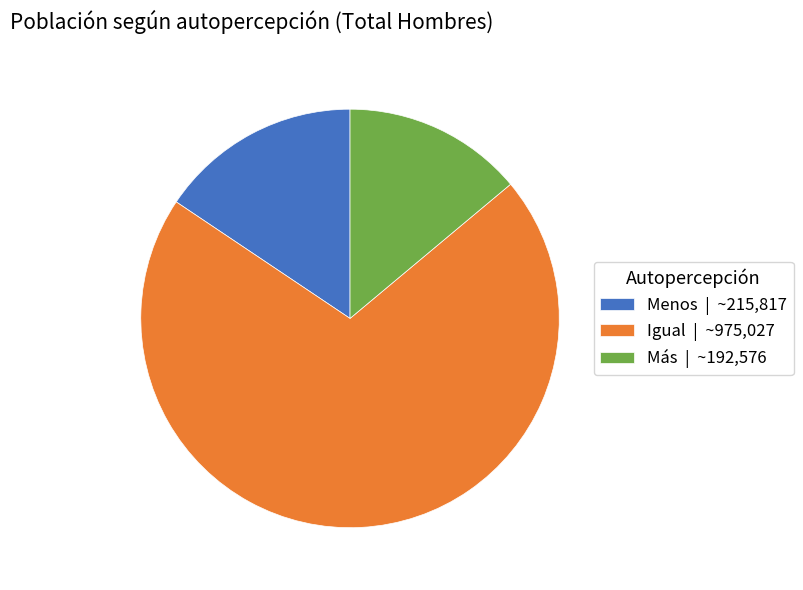

Is there a majority slice in this chart?

Yes